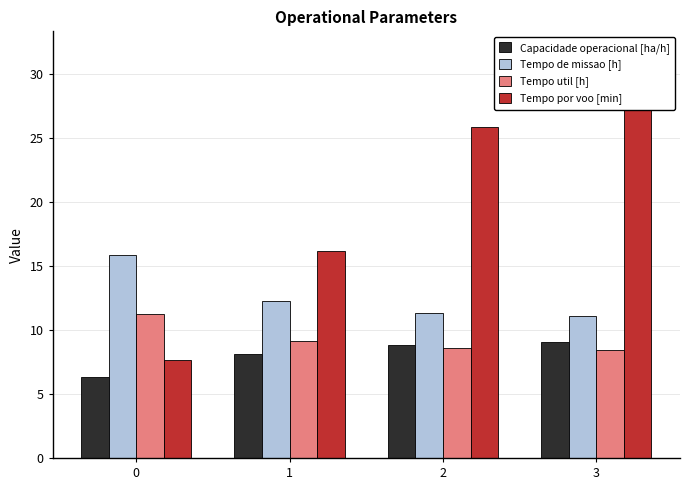

What is the maximum value for Capacidade operacional [ha/h]?

9.0